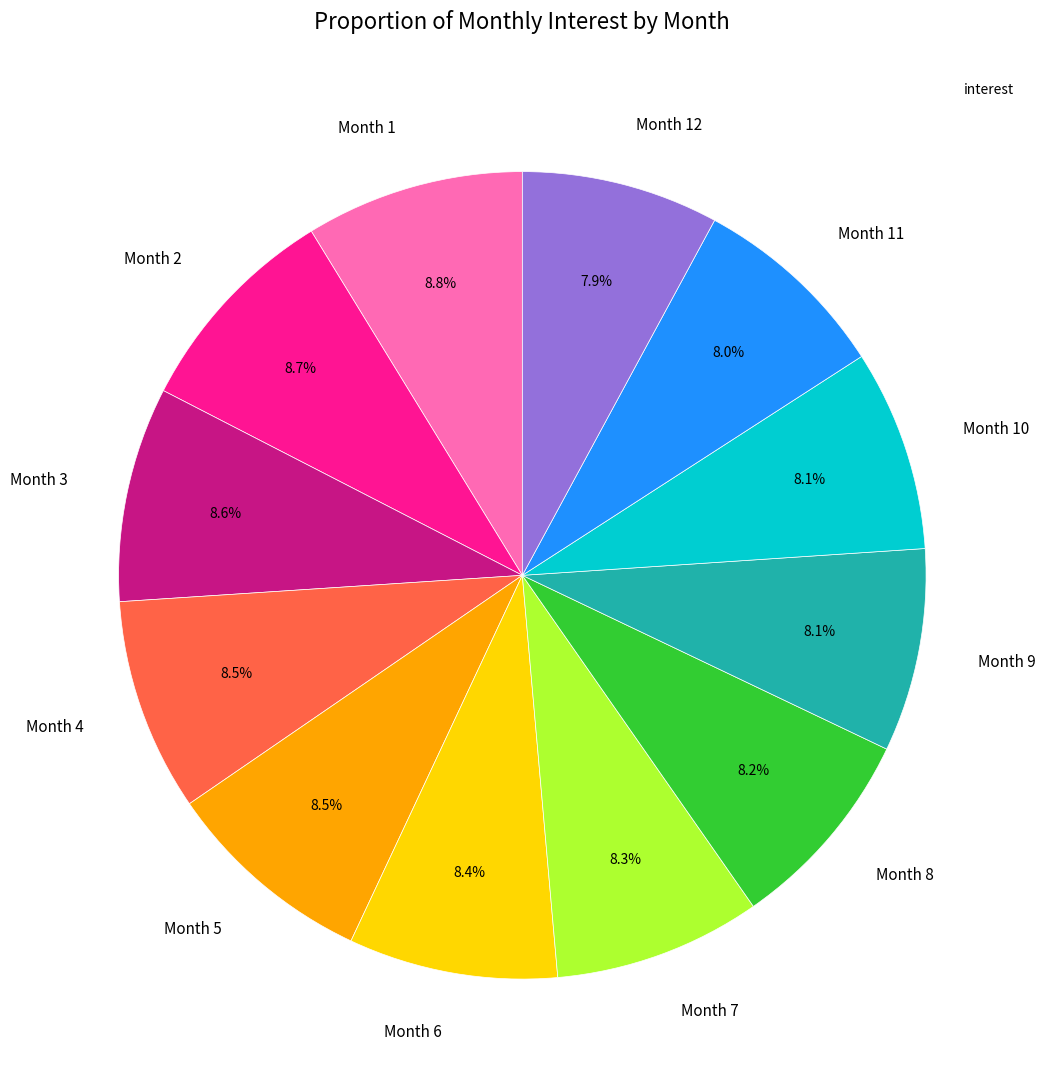

How much of the chart is everything except Month 8?

91.8%